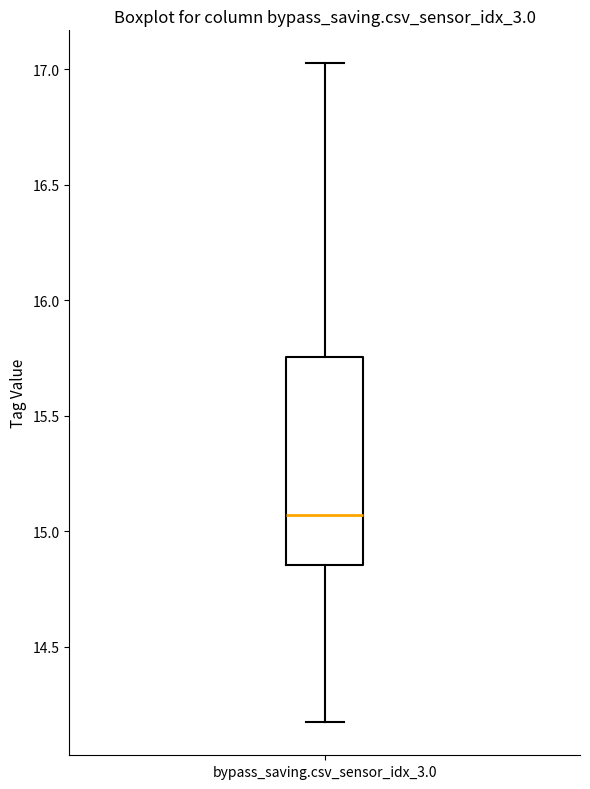

Read this box plot against the y-axis: the position of the median line, the range covered by the box, and the ends of both whiskers. The values are not printed on the chart, so give them approximately, as read against the axis.

median 15.05, box 14.85 to 15.75, whiskers 14.15 to 17.00